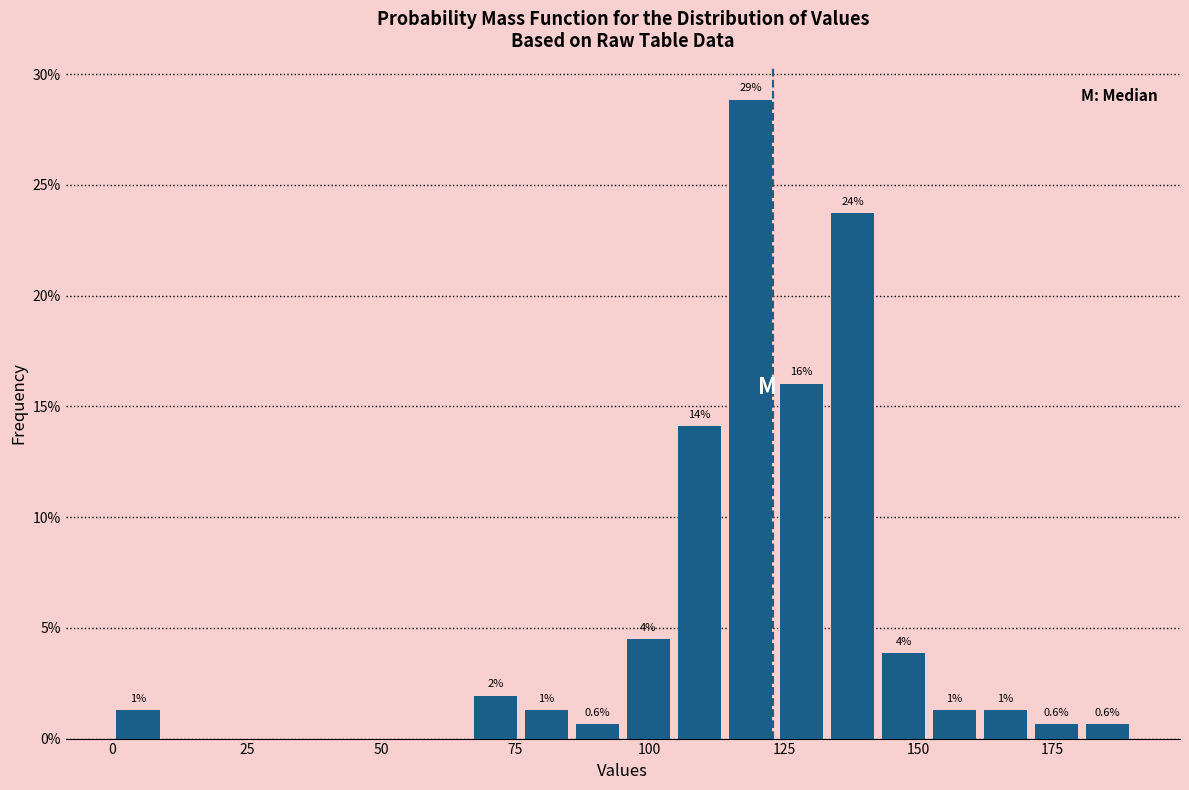

Read against the x-axis, roughly where is the centre of the tallest bar?

120